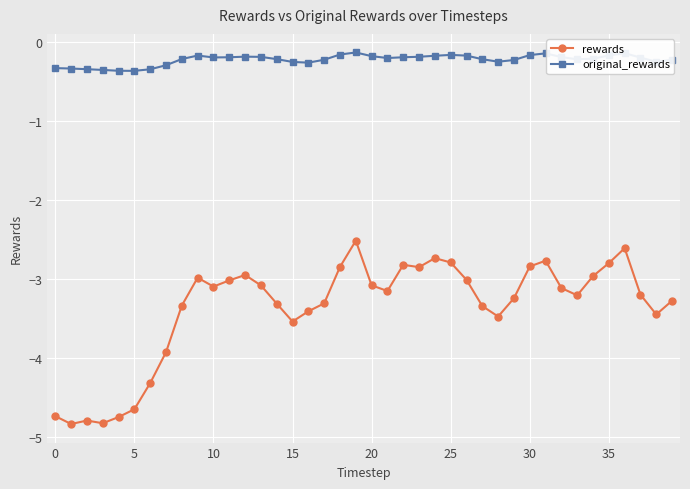

What is the value of the rewards point at the 9th from the left?

-3.3